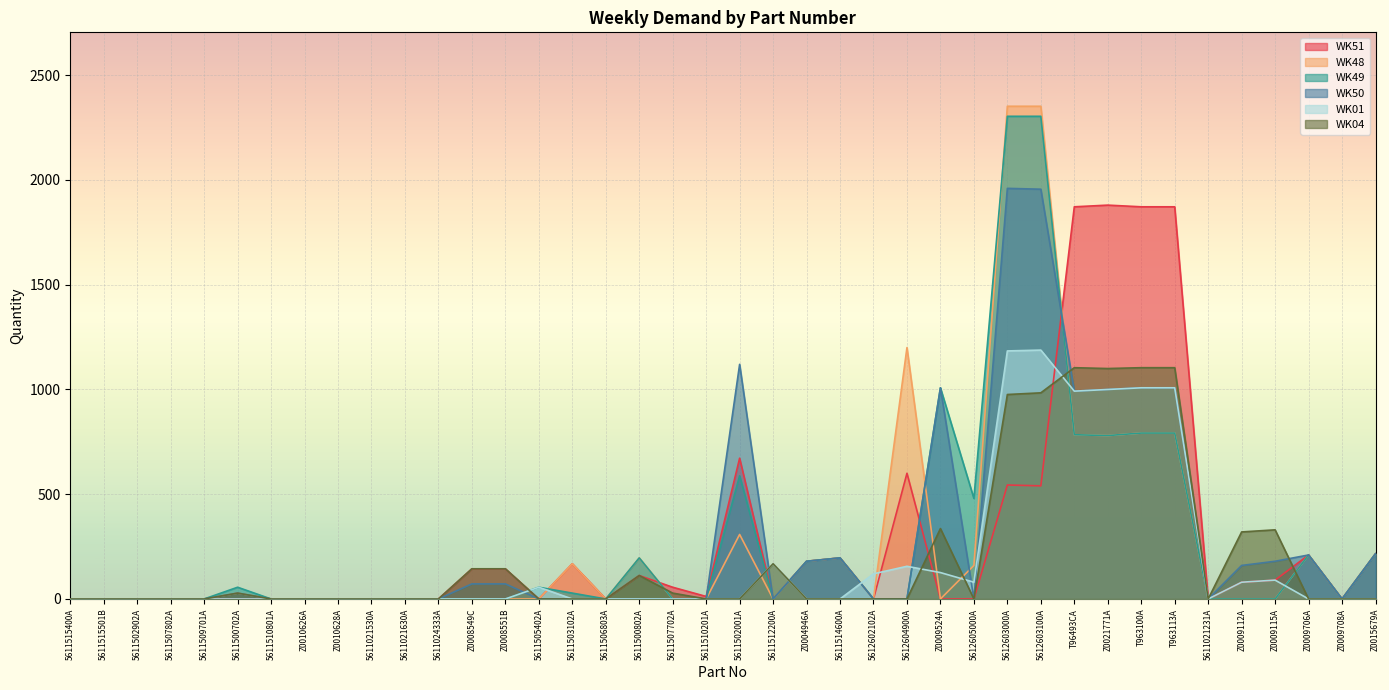

How many distinct data groups are displayed?

6